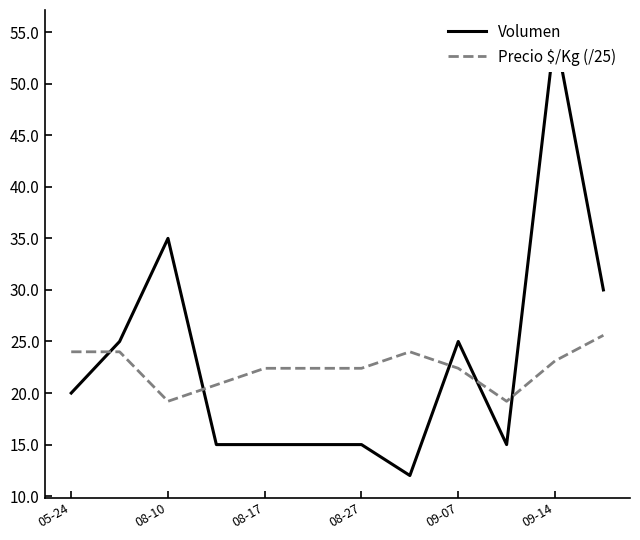

True or false: Precio $/Kg (/25) has a value of 24.0 at 05-24.

True